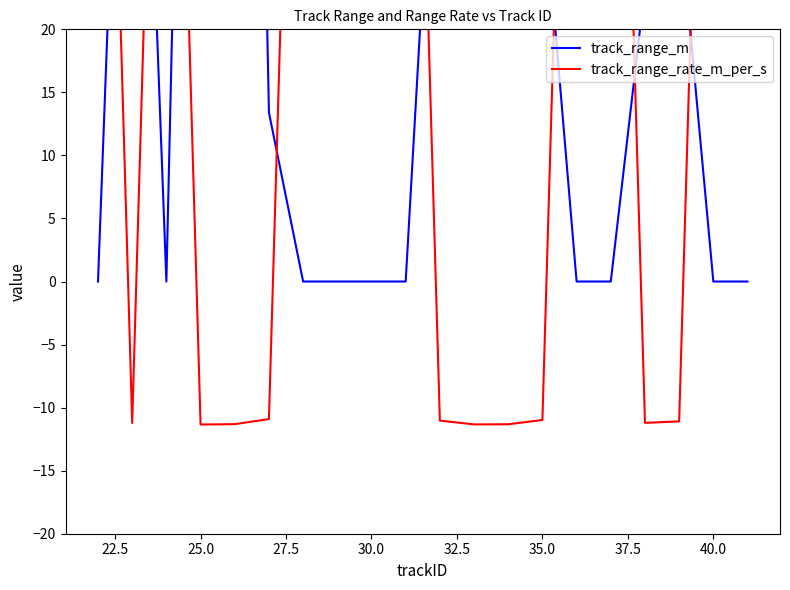

At which category is the sum across all series the highest?

30.0